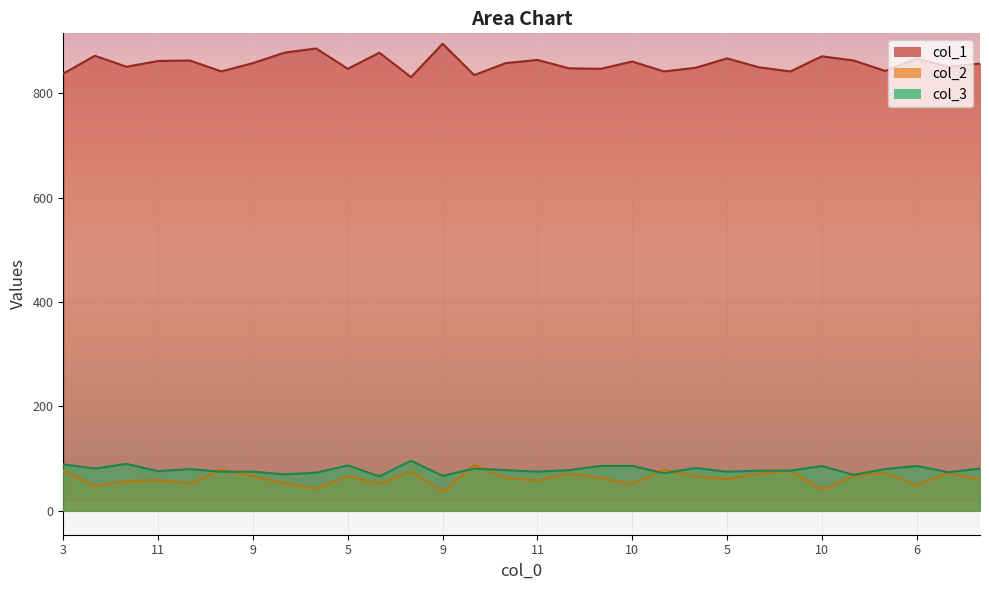

What is the lowest value of the col_1 series?

831